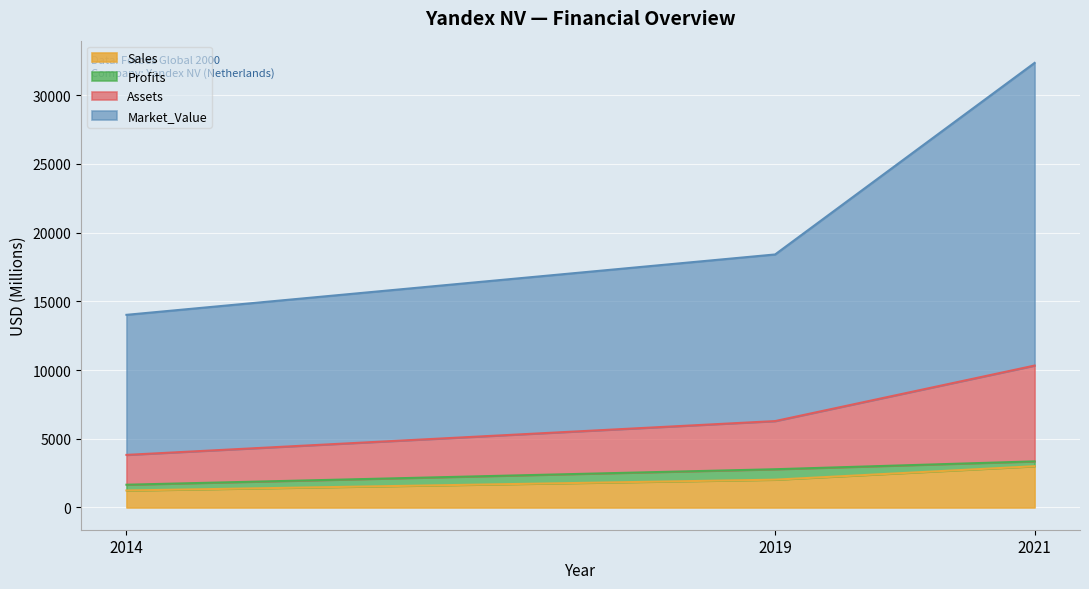

What are all the series names shown in the legend?

Sales, Profits, Assets, Market_Value